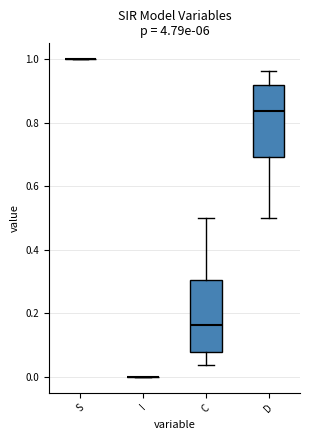

Reading left to right, read every box against the y-axis: the position of its median line, the range the box covers, and the ends of its whiskers. The values are not printed on the chart, so give them approximately, as read against the axis.

S: box collapsed to a line at 1.00, whiskers 1.00 to 1.00
I: box collapsed to a line at 0.00, whiskers 0.00 to 0.00
C: median 0.16, box 0.08 to 0.30, whiskers 0.04 to 0.50
D: median 0.84, box 0.70 to 0.92, whiskers 0.50 to 0.96